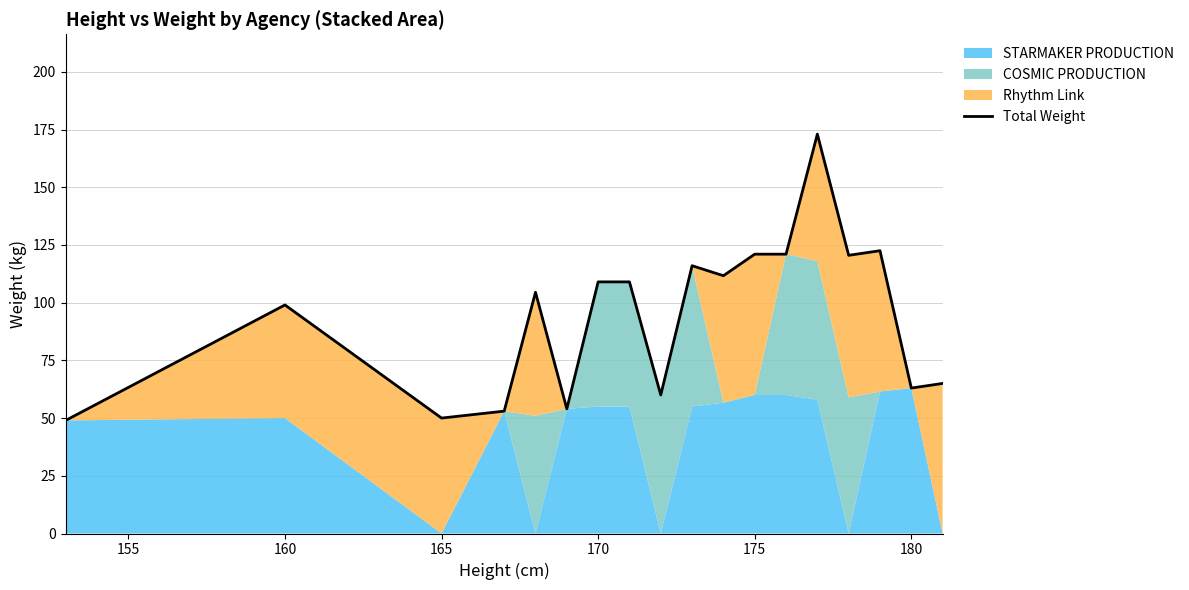

How many points are lower than both their immediate neighbors (excluding endpoints)?

6